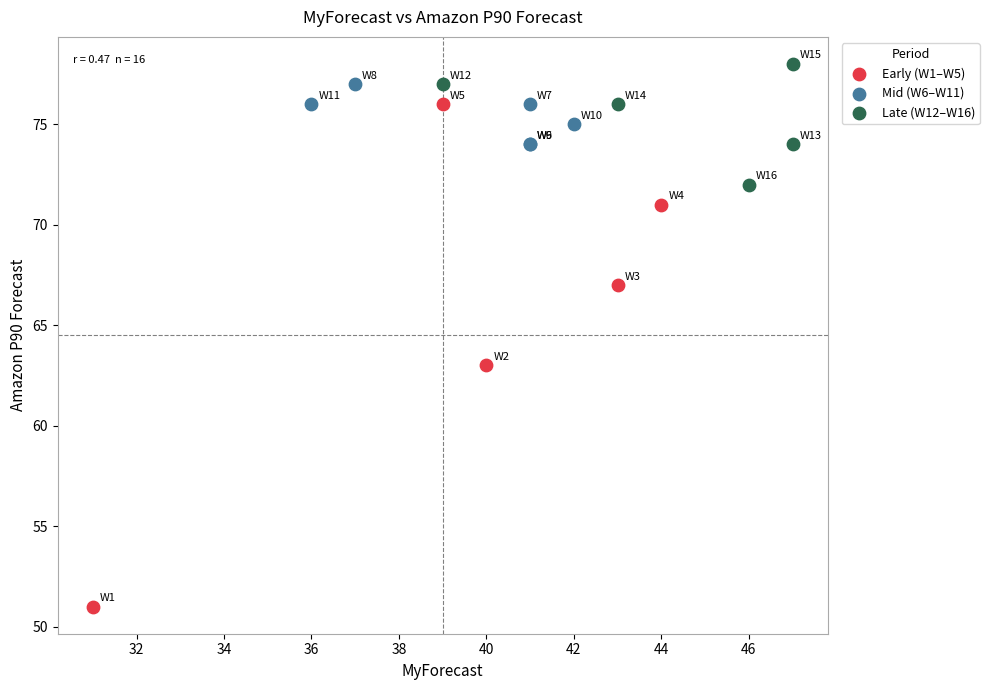

Which series reaches the minimum Y coordinate?

Early (W1–W5)